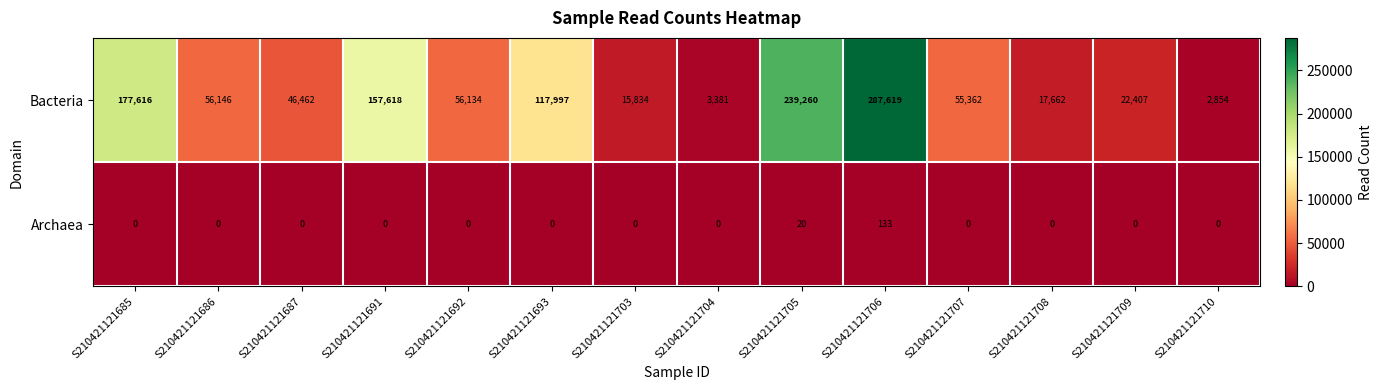

Where does the Bacteria series first go above 56134?

S210421121685